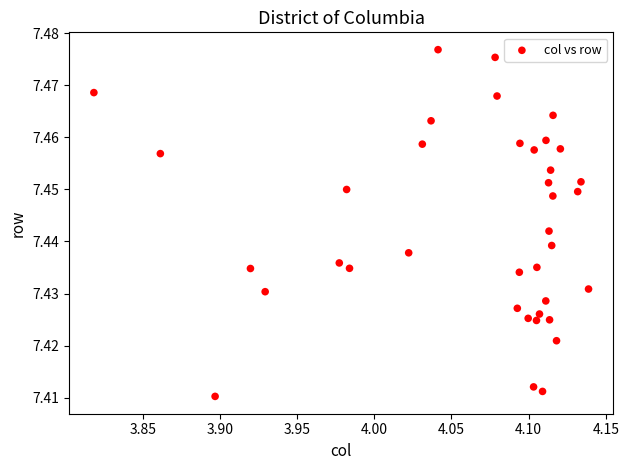

What is the range of X values (max minus min)?

0.3